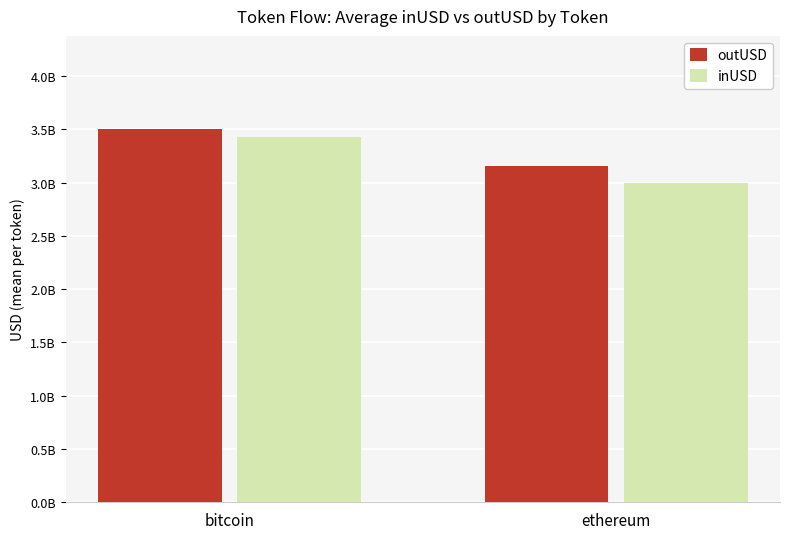

What is the sum of all inUSD values?

6415910547.2